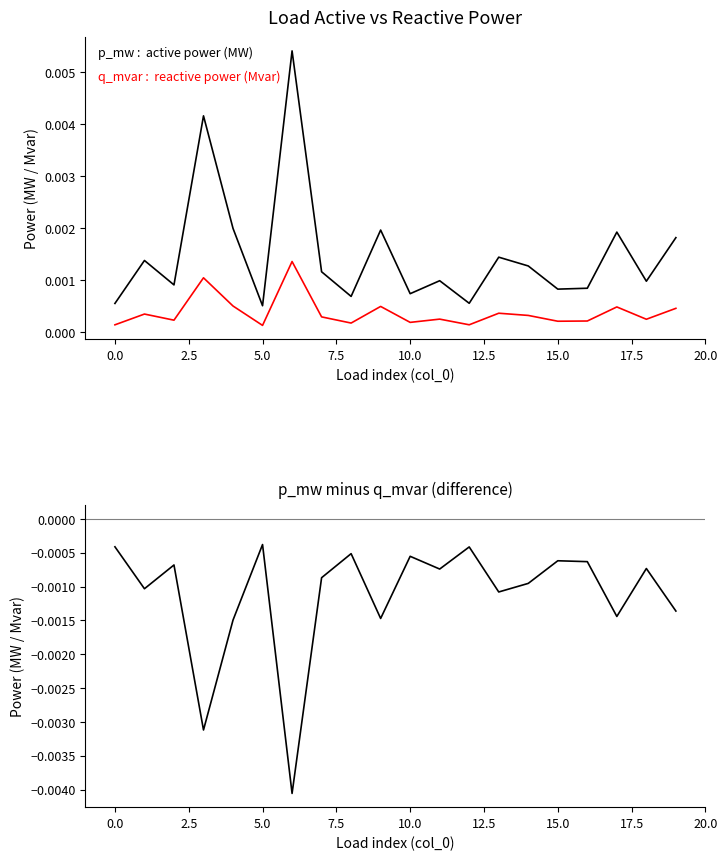

Which series changed the most between 5.0 and 15?

p_mw